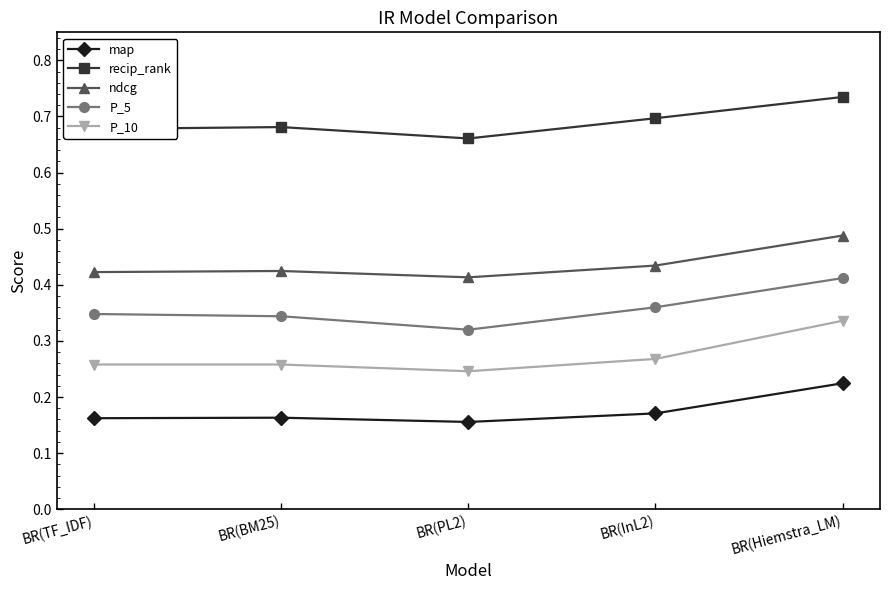

What is the total value across all series at BR(TF_IDF)?

1.9